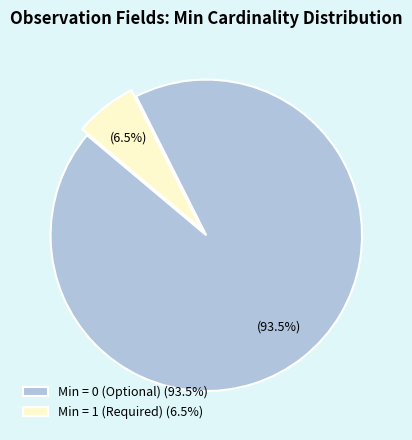

What percentage do Min = 1 (Required) (6.5%) and Min = 0 (Optional) (93.5%) together represent?

100.0%